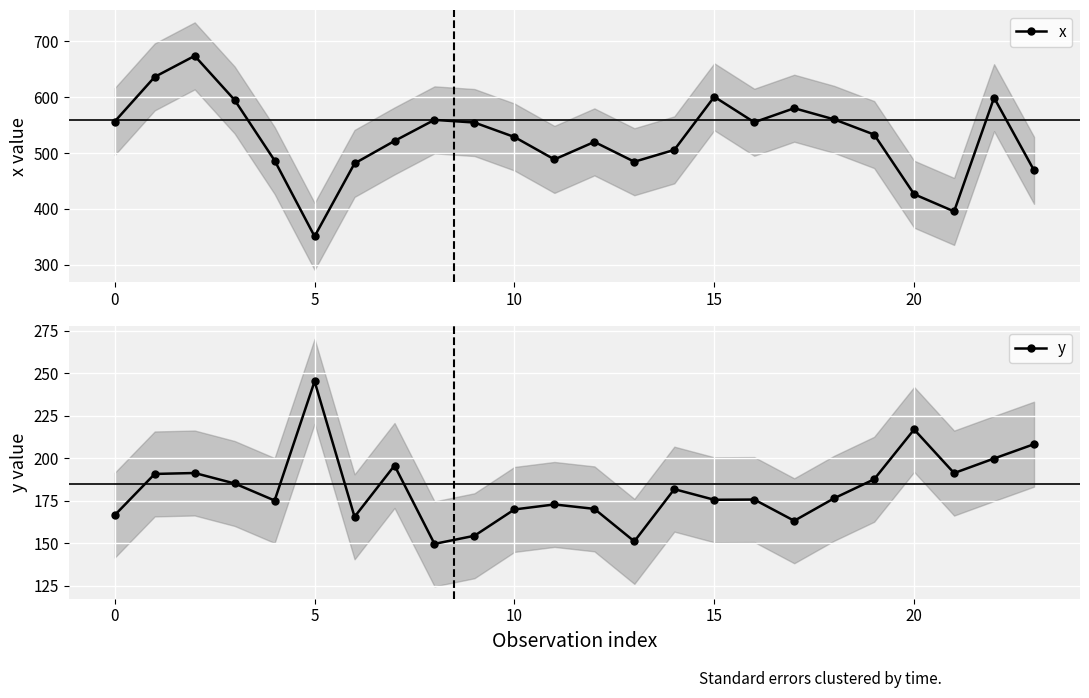

Read the x value at 5.

350.9